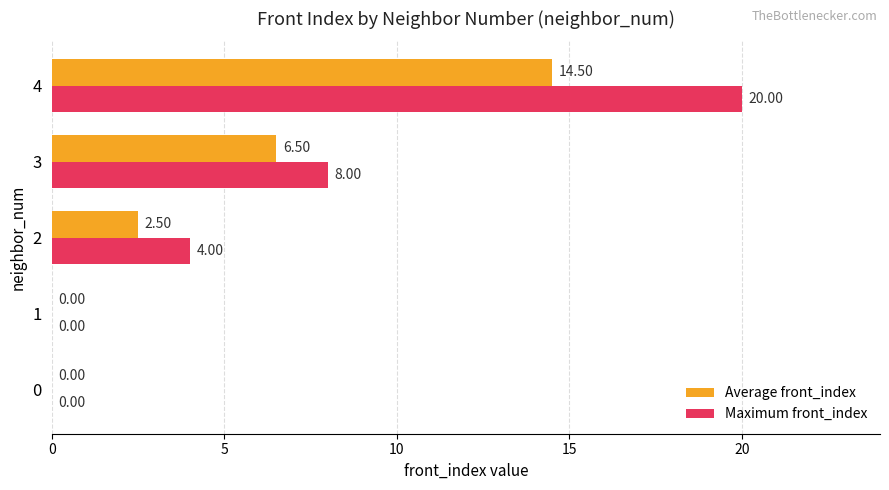

Which series has the largest total across all categories?

Maximum front_index